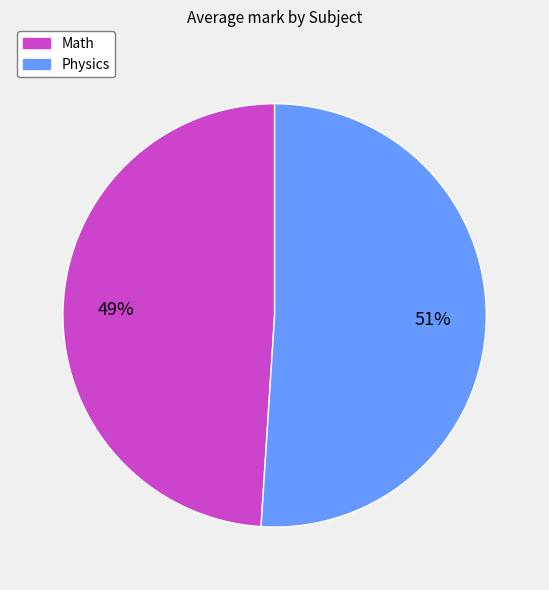

Which category has the smallest portion of the pie?

Math